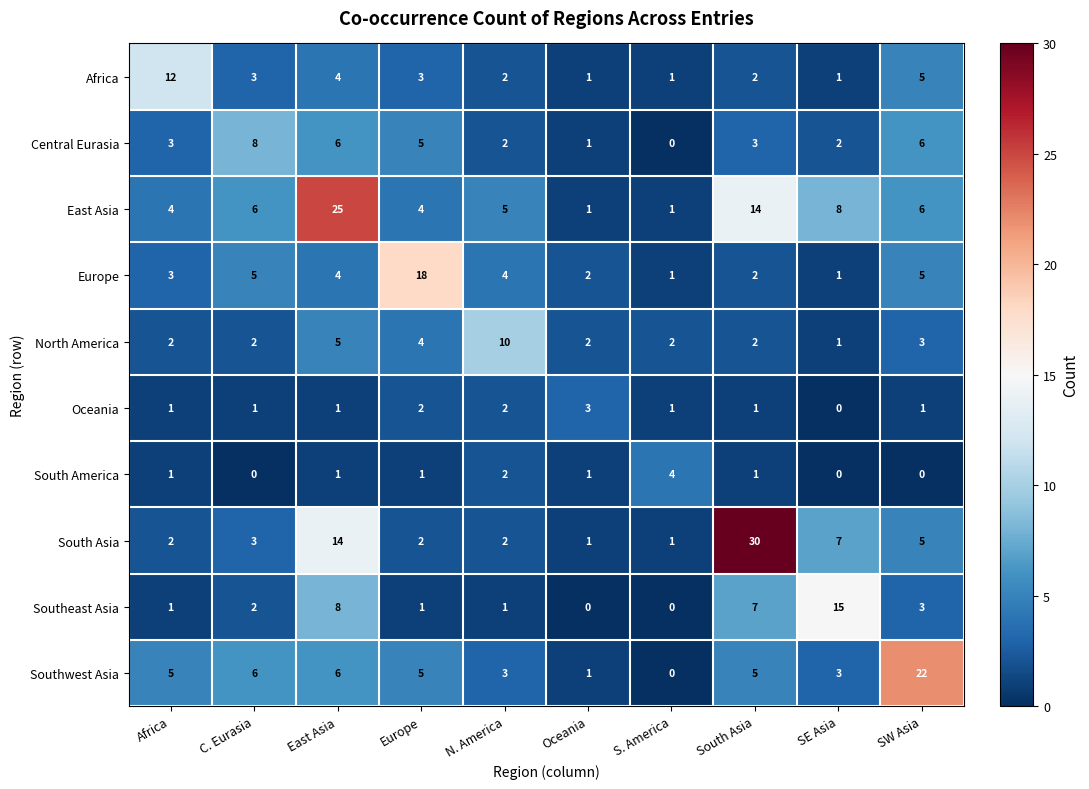

The value of Central Eurasia at Oceania is 1. True or false?

True